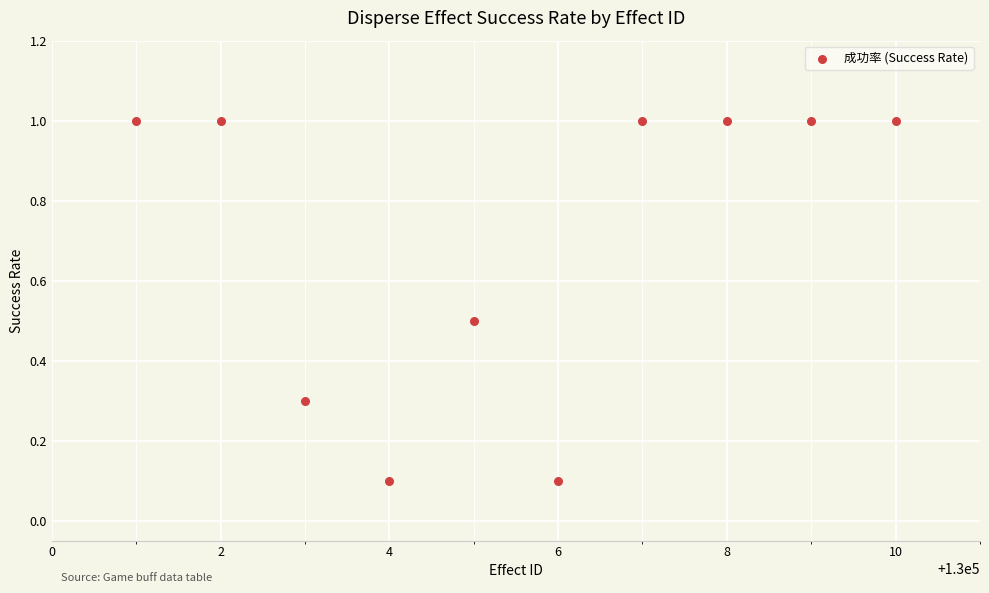

What is the range of Y values (max minus min)?

0.9